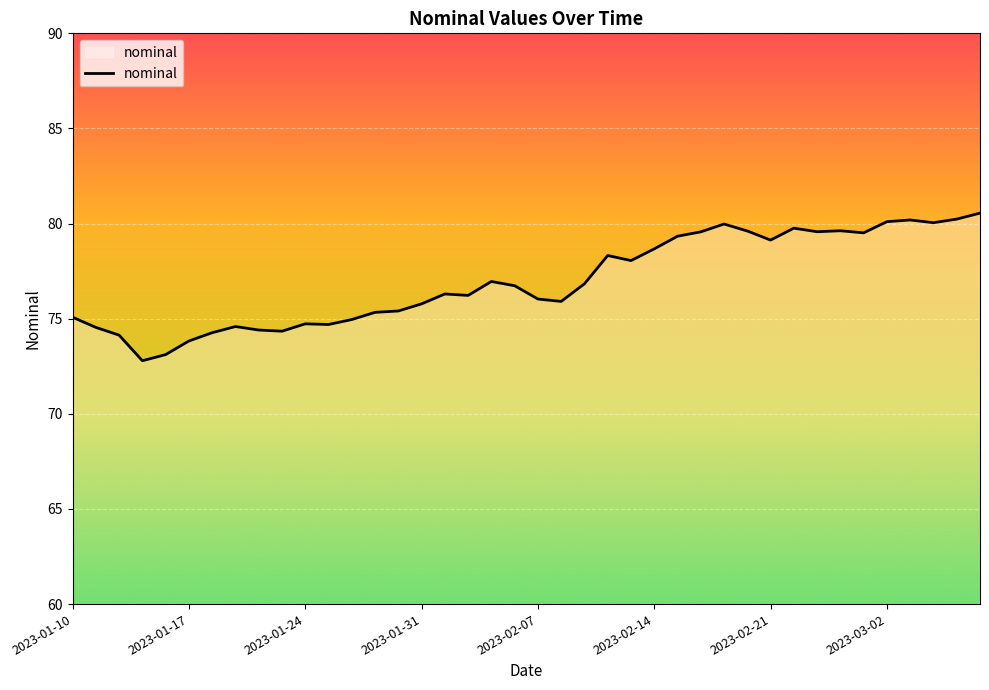

What is the smallest value displayed?

72.8